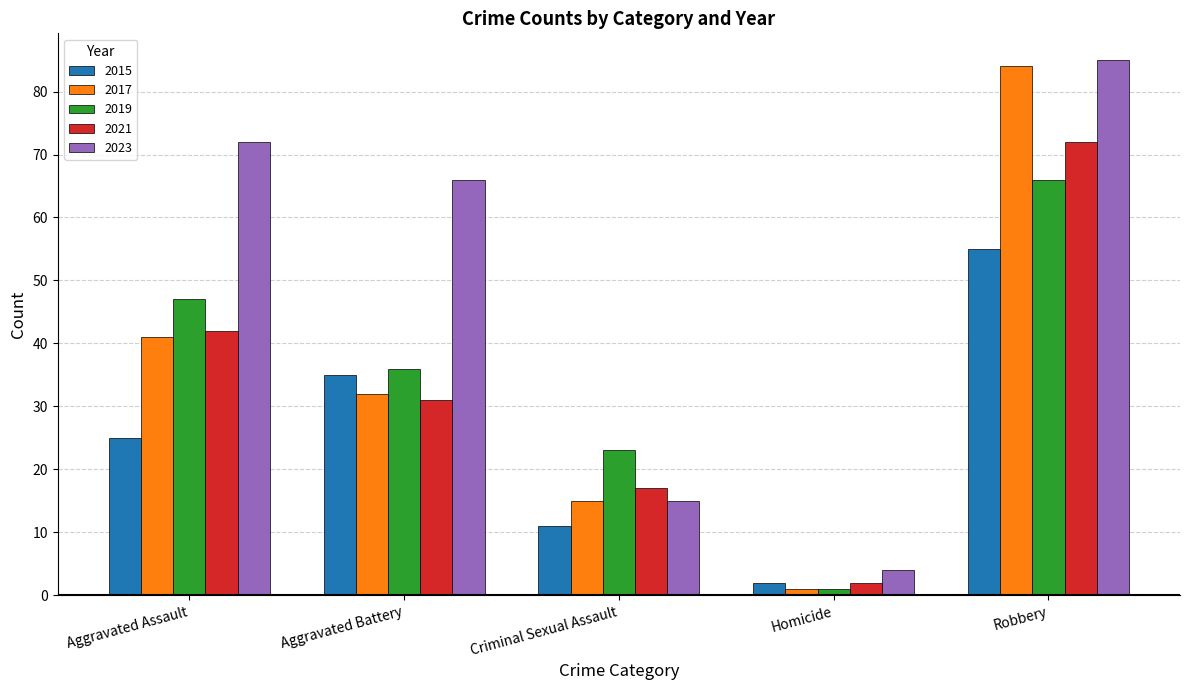

At how many categories does at least one series exceed 44?

3